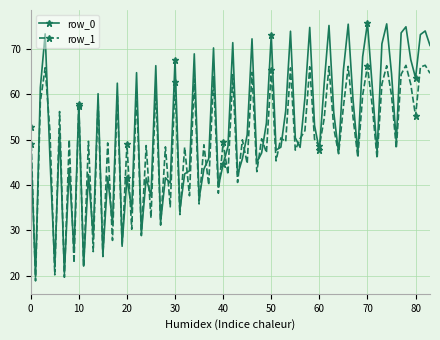

True or false: row_1 has more than 1 interior local peaks.

True